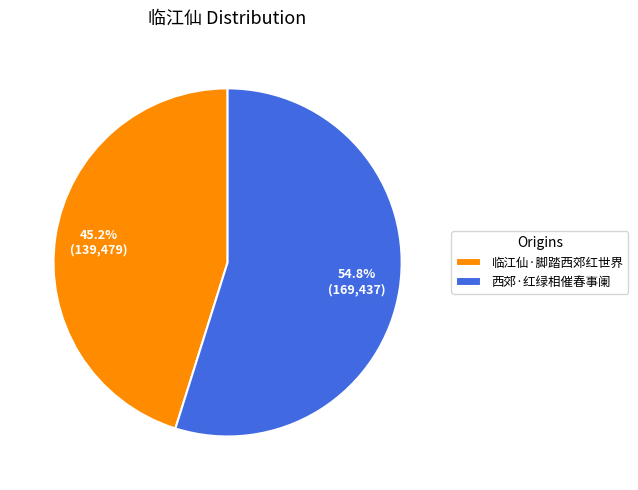

Does 临江仙·脚踏西郊红世界 represent more than half of the total?

No